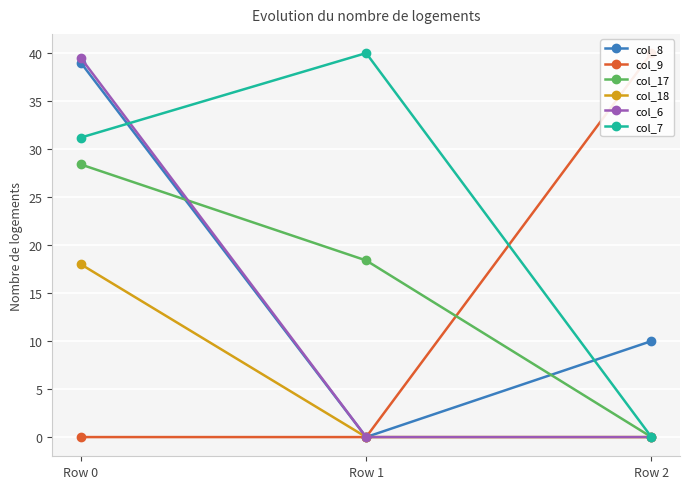

What is the maximum value for col_17?

28.4